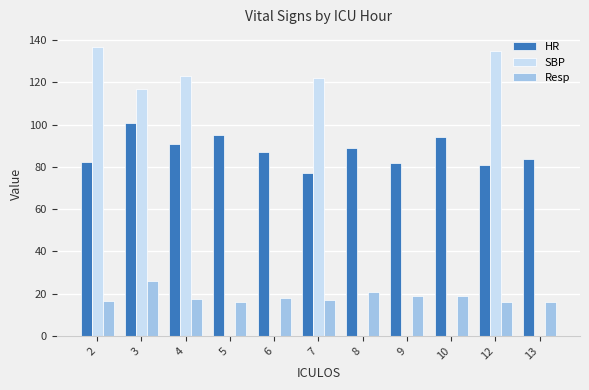

The value of HR at 6 is 87.0. True or false?

True